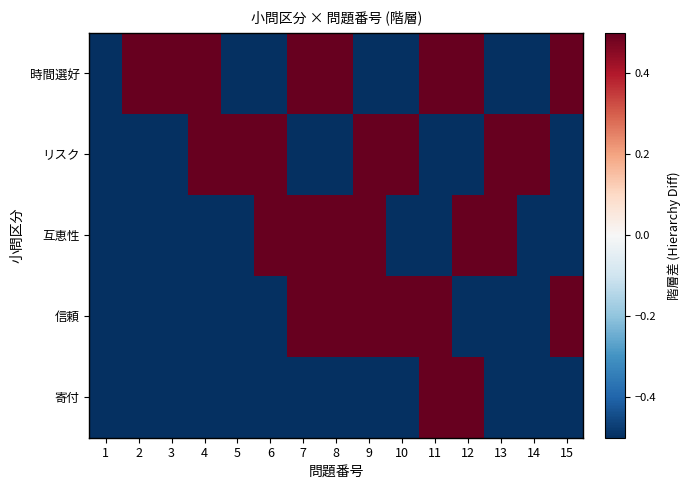

Reading left to right, extract all data points from this chart.

寄付: 1=-0.5	2=-0.5	3=-0.5	4=-0.5	5=-0.5	6=-0.5	7=-0.5	8=-0.5	9=-0.5	10=-0.5	11=0.5	12=0.5	13=-0.5	14=-0.5	15=-0.5
信頼: 1=-0.5	2=-0.5	3=-0.5	4=-0.5	5=-0.5	6=-0.5	7=0.5	8=0.5	9=0.5	10=0.5	11=0.5	12=-0.5	13=-0.5	14=-0.5	15=0.5
互恵性: 1=-0.5	2=-0.5	3=-0.5	4=-0.5	5=-0.5	6=0.5	7=0.5	8=0.5	9=0.5	10=-0.5	11=-0.5	12=0.5	13=0.5	14=-0.5	15=-0.5
リスク: 1=-0.5	2=-0.5	3=-0.5	4=0.5	5=0.5	6=0.5	7=-0.5	8=-0.5	9=0.5	10=0.5	11=-0.5	12=-0.5	13=0.5	14=0.5	15=-0.5
時間選好: 1=-0.5	2=0.5	3=0.5	4=0.5	5=-0.5	6=-0.5	7=0.5	8=0.5	9=-0.5	10=-0.5	11=0.5	12=0.5	13=-0.5	14=-0.5	15=0.5